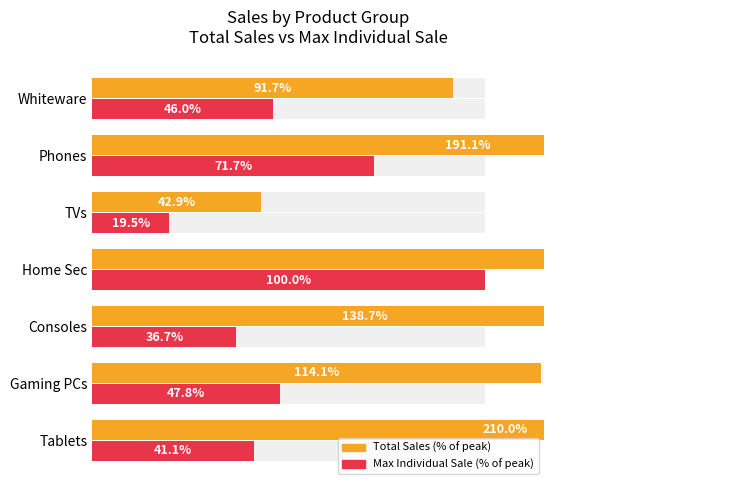

What is the maximum value shown in the chart?

309.0